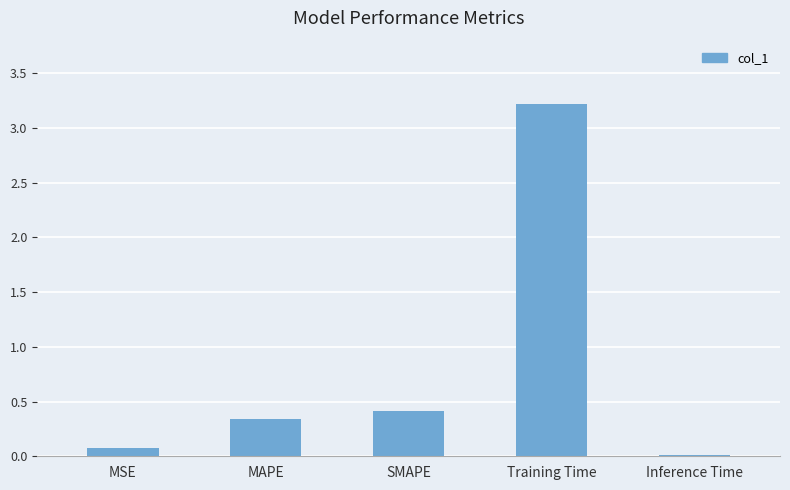

At which category does the chart reach its peak across all series?

Training Time